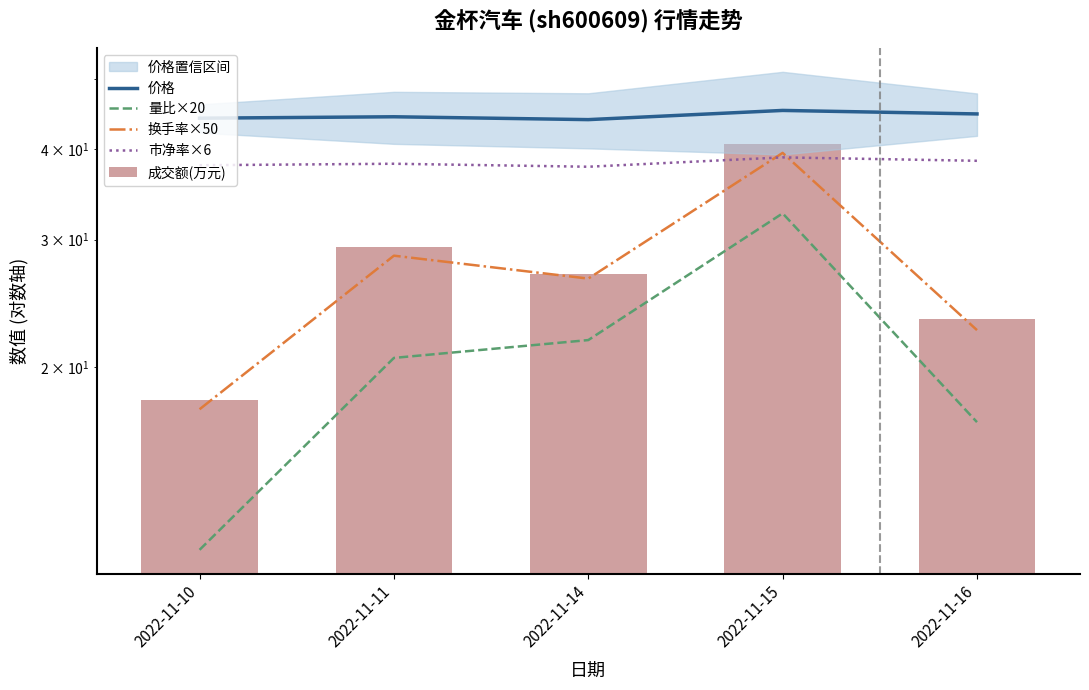

At which category is the sum across all series the highest?

2022-11-15